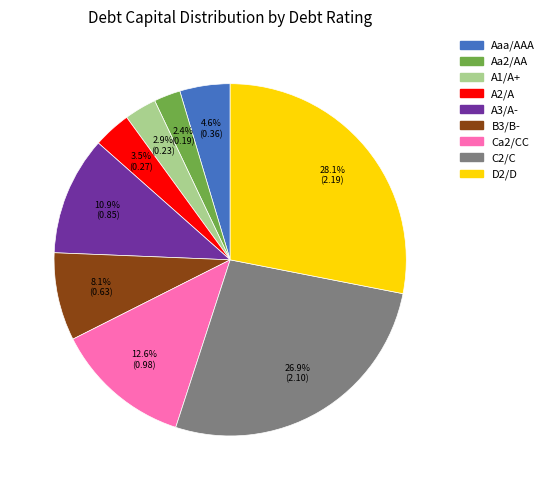

Between Ca2/CC and Aa2/AA, which is larger?

Ca2/CC